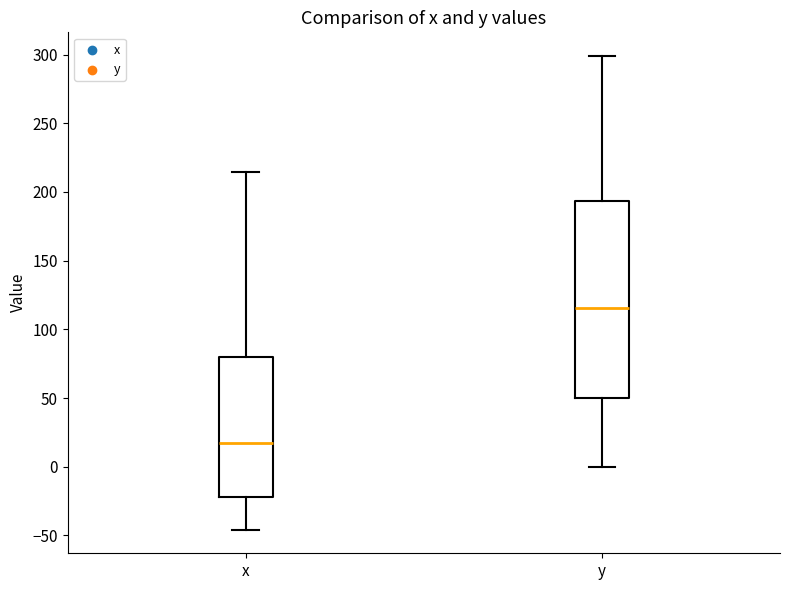

Reading left to right, transcribe this box plot: for each box, give where its median line is, the range the box spans, and where its two whiskers end, as read against the y-axis. The values are not printed on the chart, so give them approximately, as read against the axis.

x: median 15, box -20 to 80, whiskers -45 to 215
y: median 115, box 50 to 195, whiskers 0 to 300